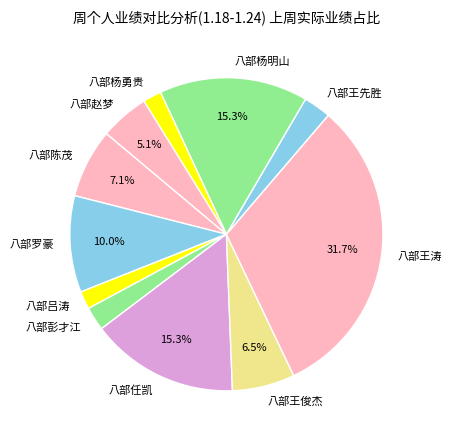

To the nearest percent, what is the average slice percentage?

9%